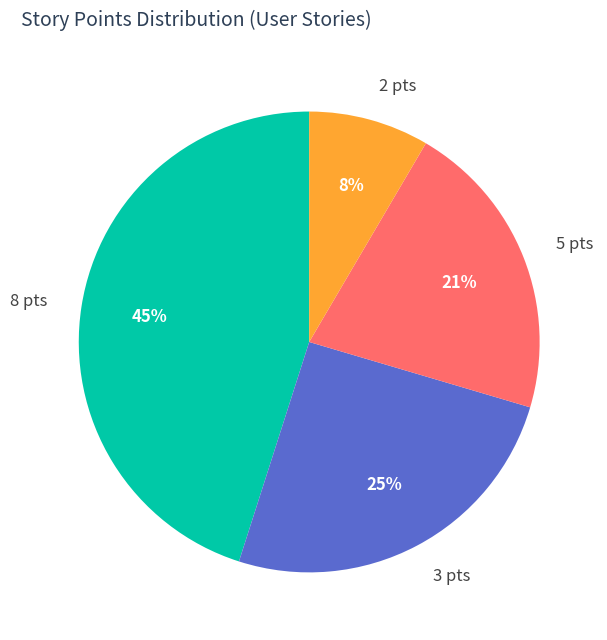

Does any single category account for the majority?

No